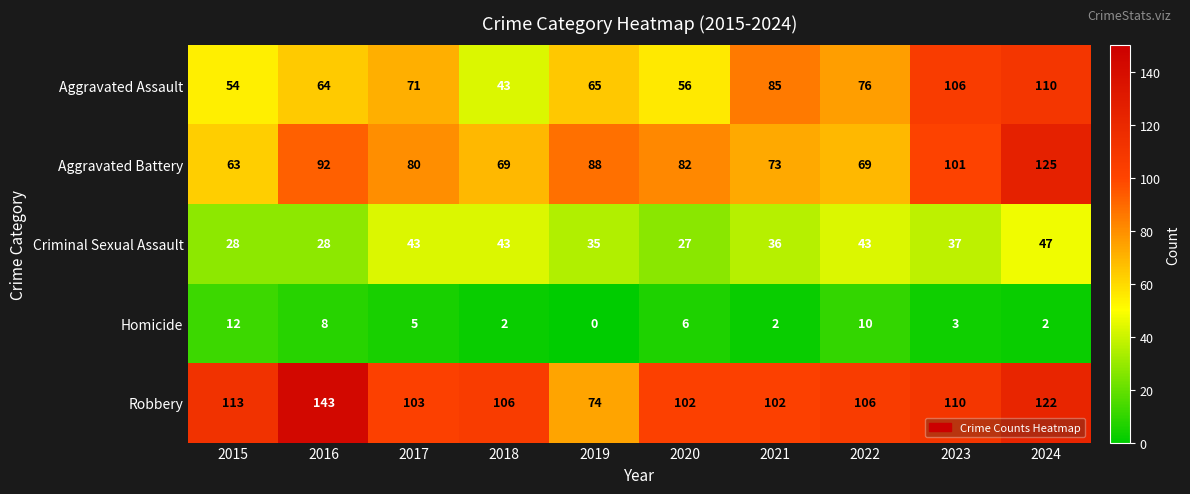

Rank the series by their maximum value, from highest to lowest.

Robbery, Aggravated Battery, Aggravated Assault, Criminal Sexual Assault, Homicide